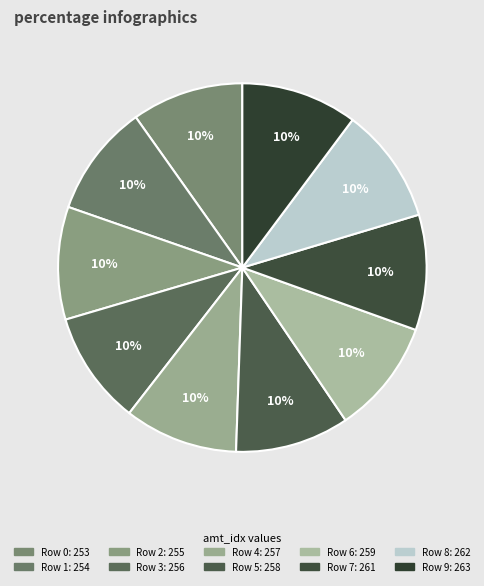

What is the largest slice in the pie chart?

9